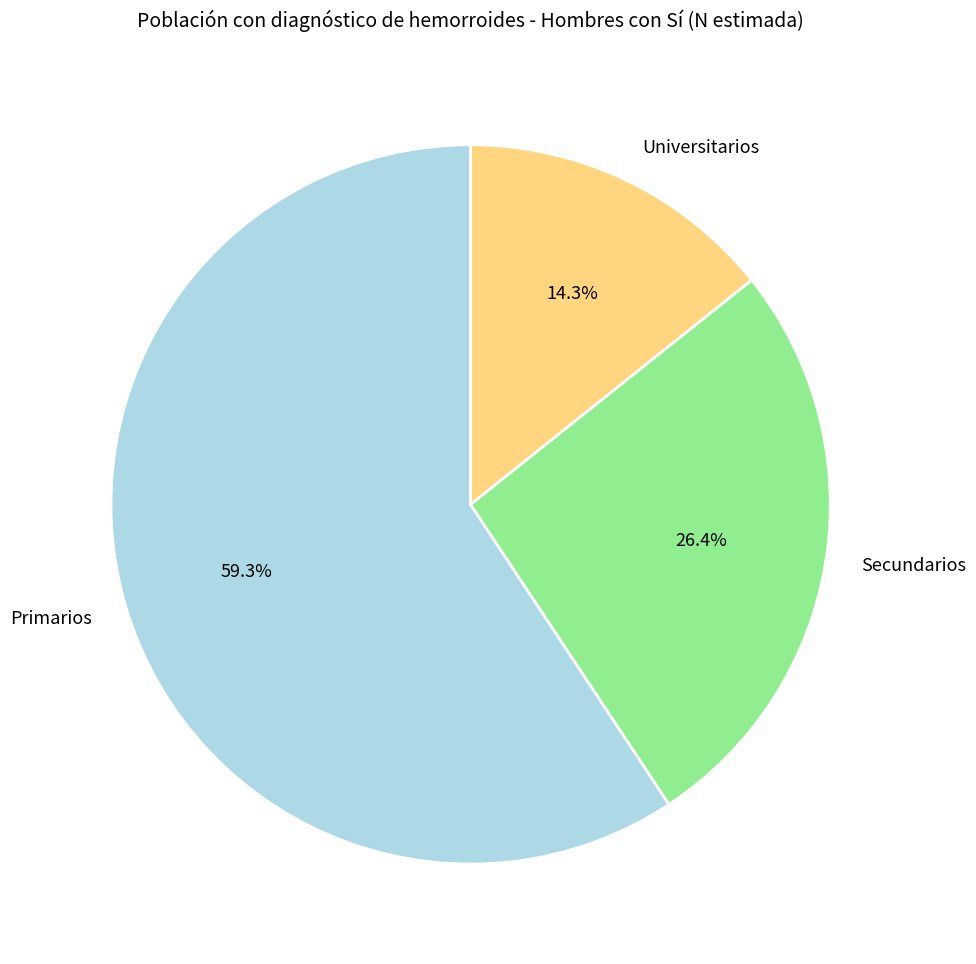

Which has a higher value, Secundarios or Universitarios?

Secundarios